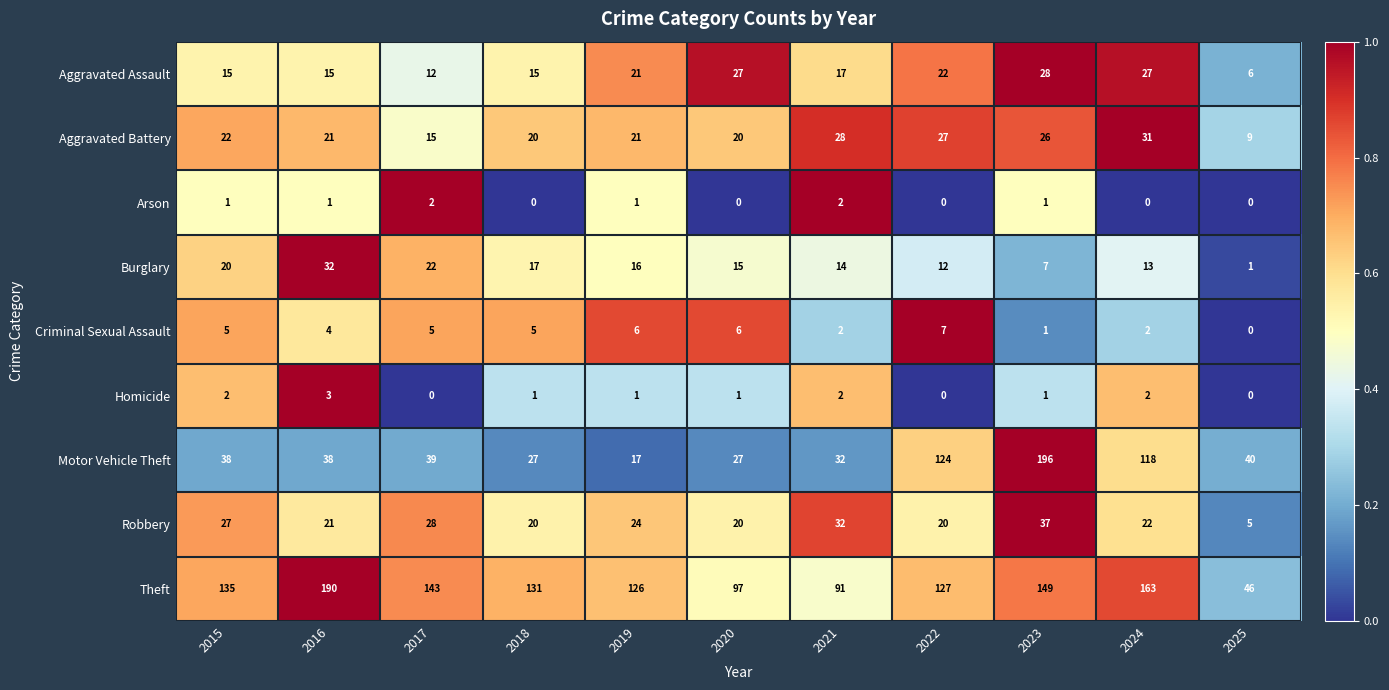

At which label does Homicide first exceed 1?

2015